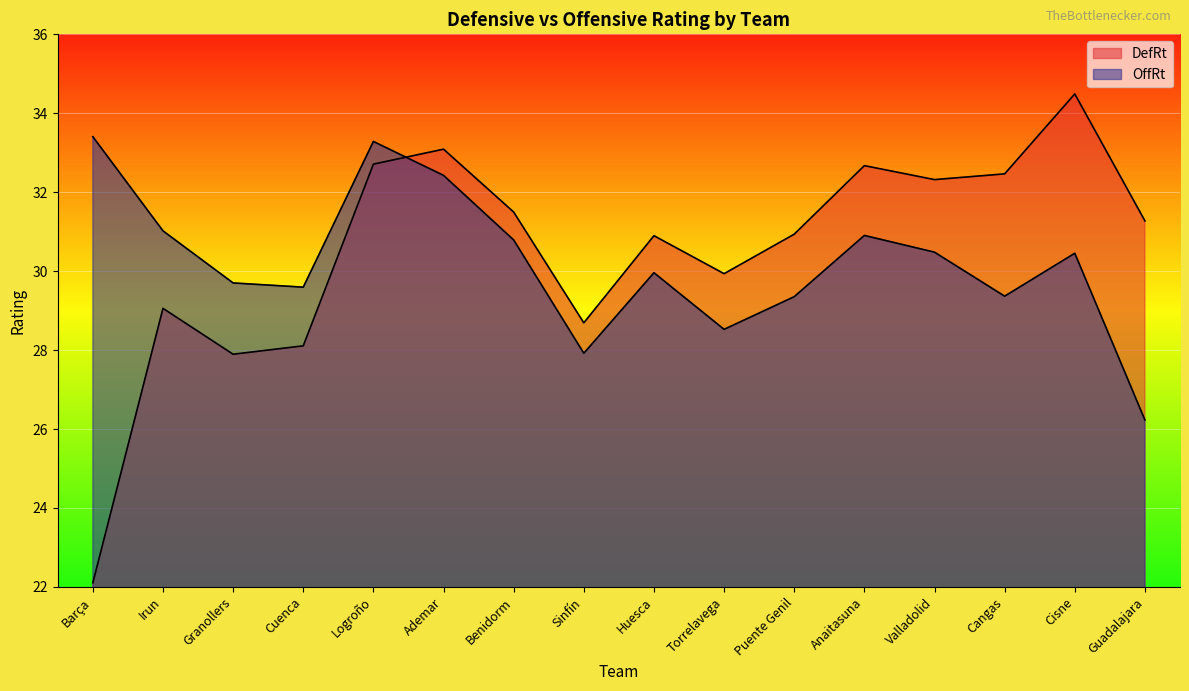

What position from the left is Irun?

2